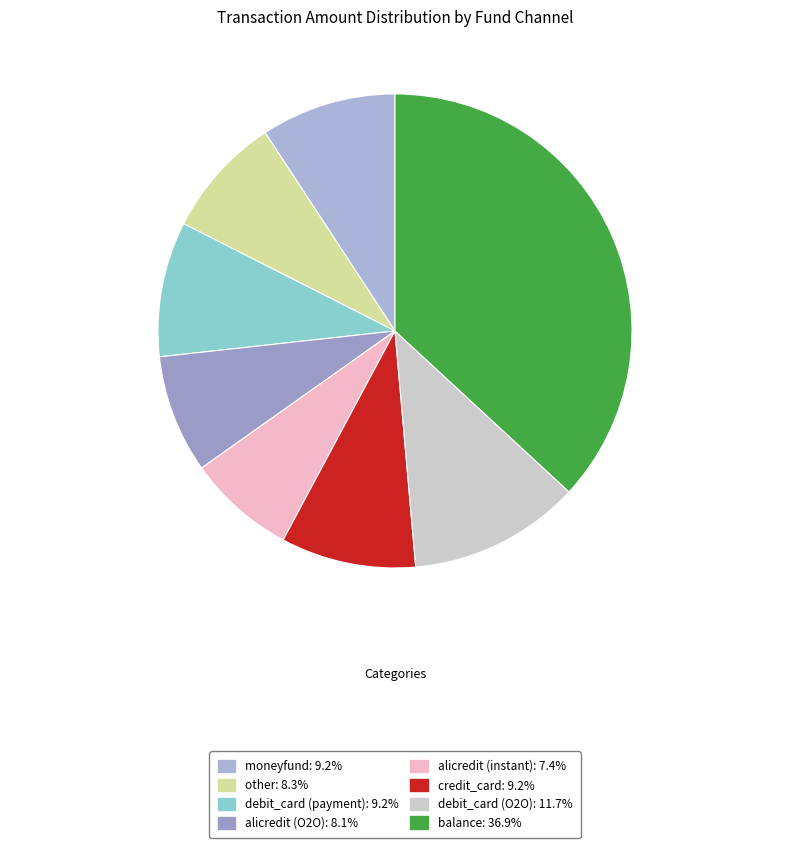

True or false: balance accounts for 37% of the total.

True